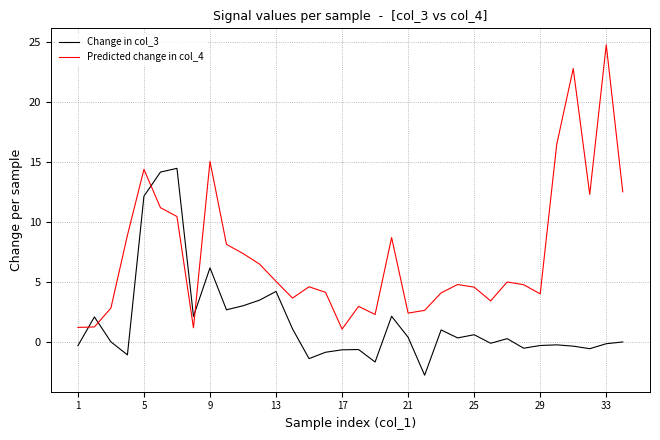

At how many categories does at least one series exceed 0?

34